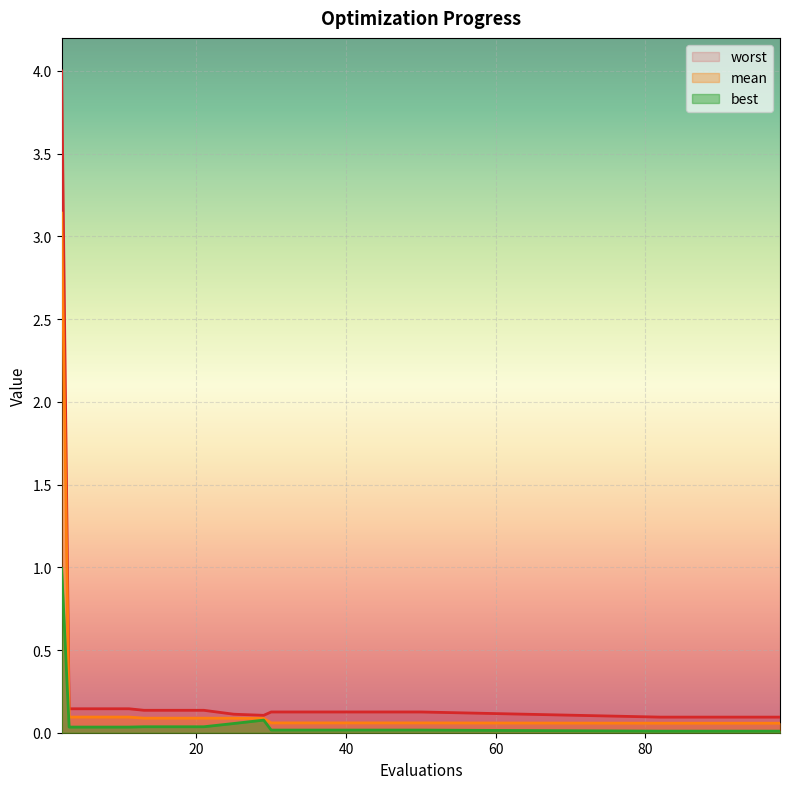

List the labels in order of mean value, largest first.

2, 3, 7, 11, 13, 17, 21, 25, 29, 30, 34, 38, 42, 46, 50, 82, 86, 90, 94, 98